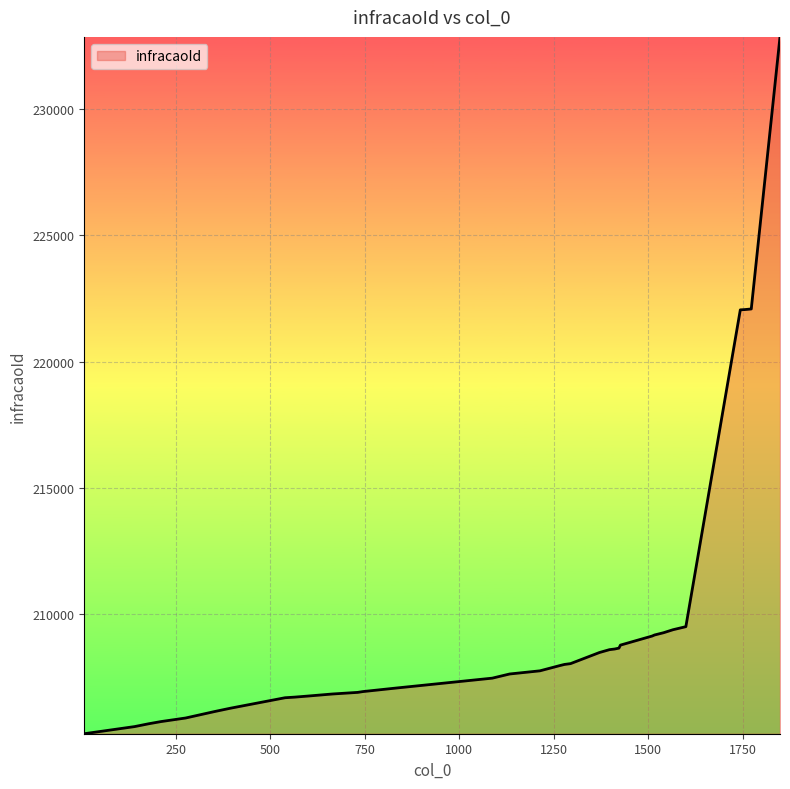

What is the difference between the maximum and minimum values?

27578